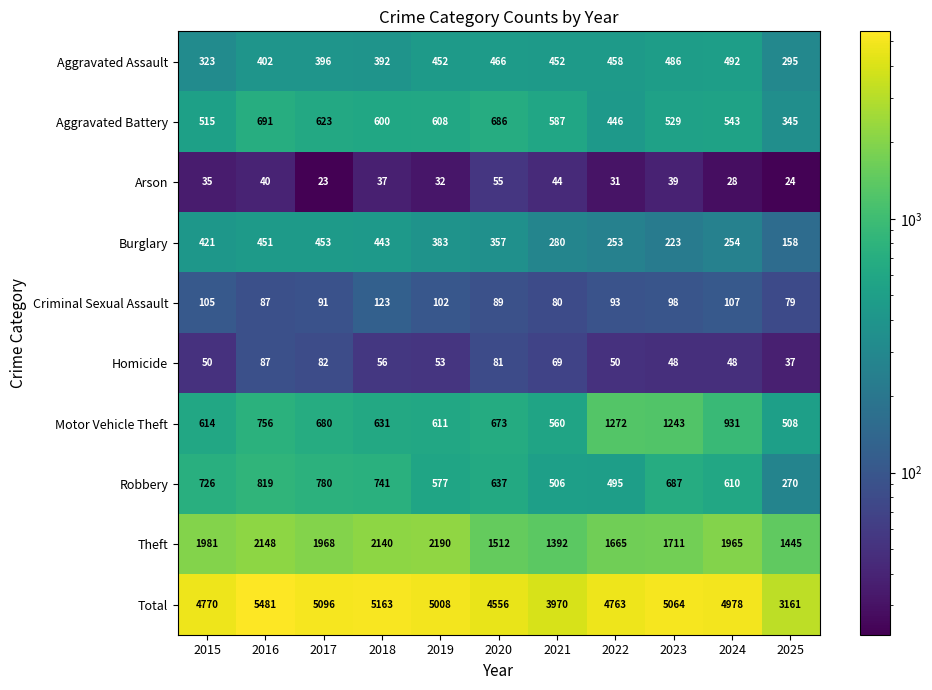

Is it true that Burglary equals 780 at 2017?

False